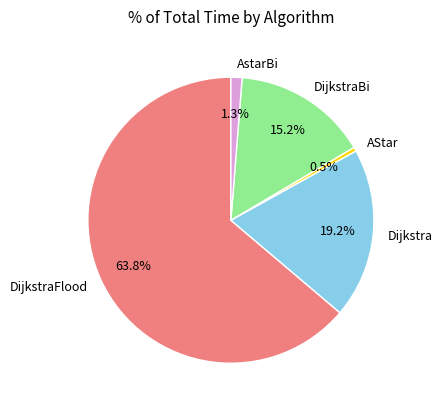

How much of the chart is everything except Dijkstra?

80.8%